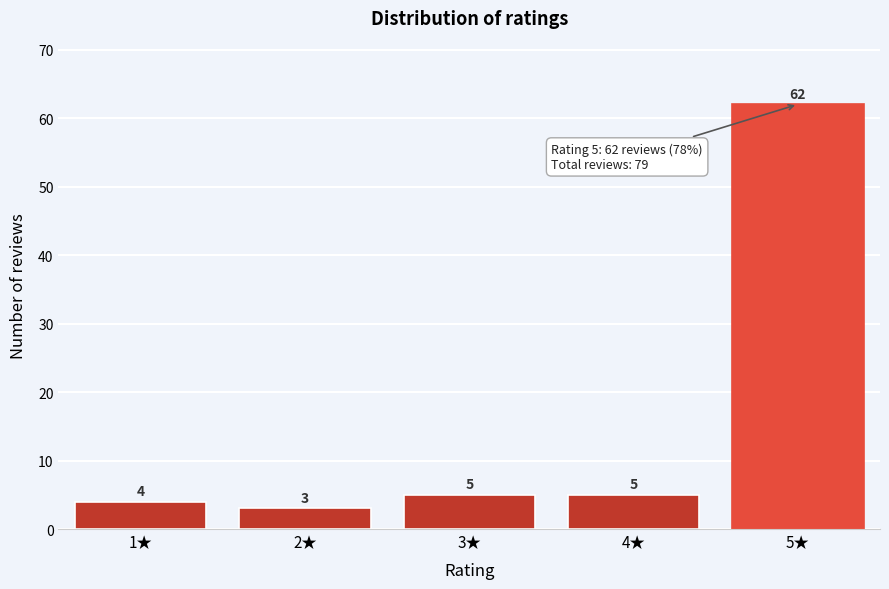

Reading right to left, list all the values displayed in this chart.

62	5	5	3	4